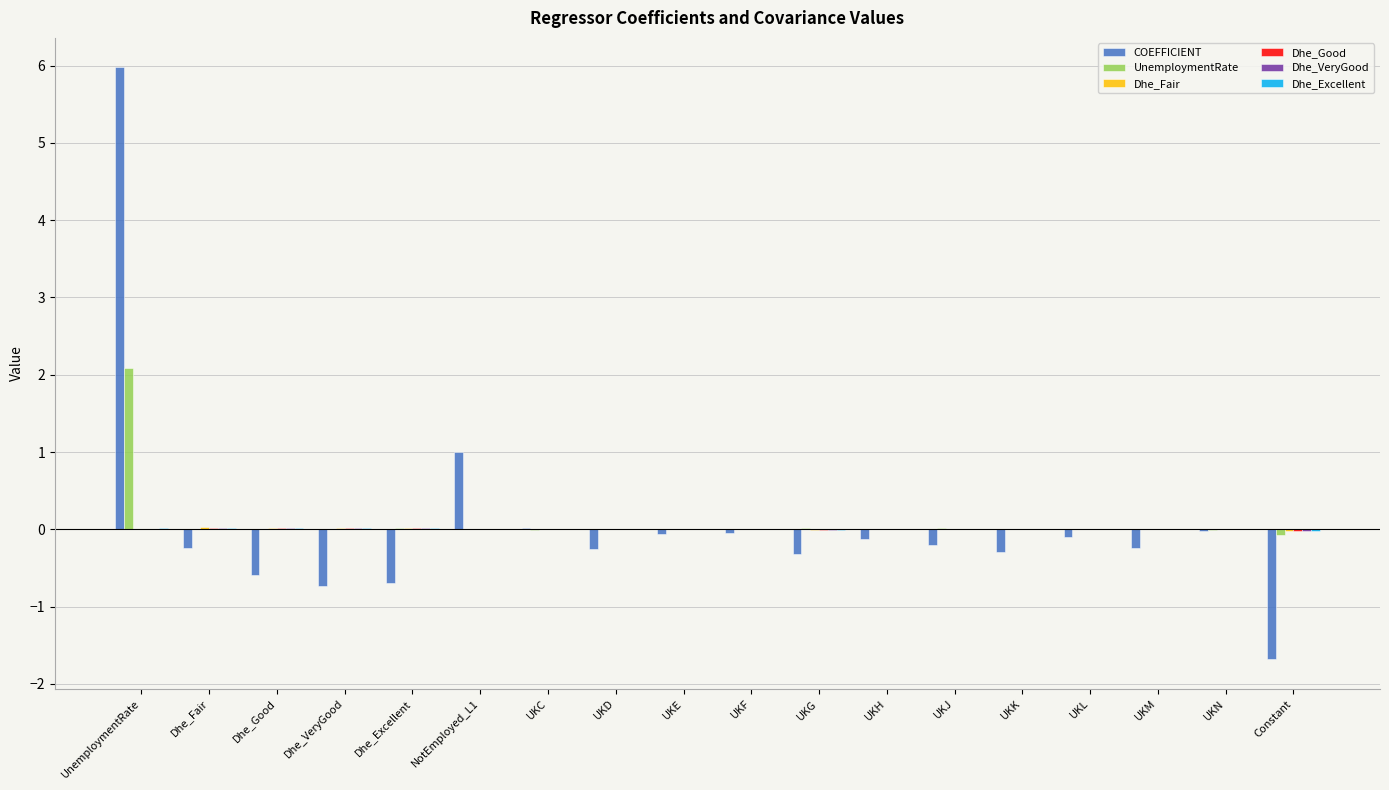

Which series changed the most between UnemploymentRate and UKJ?

COEFFICIENT